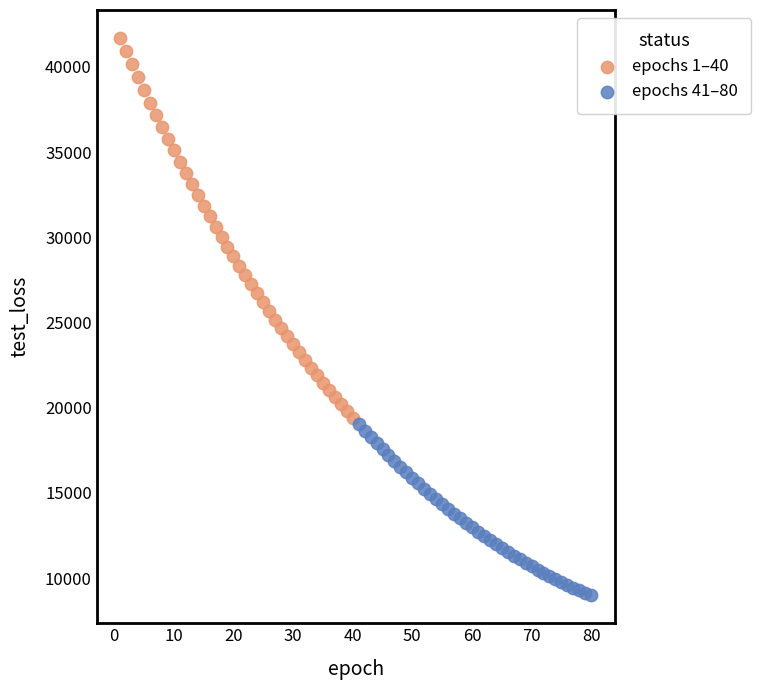

Which series contains the lowest Y value?

epochs 41–80